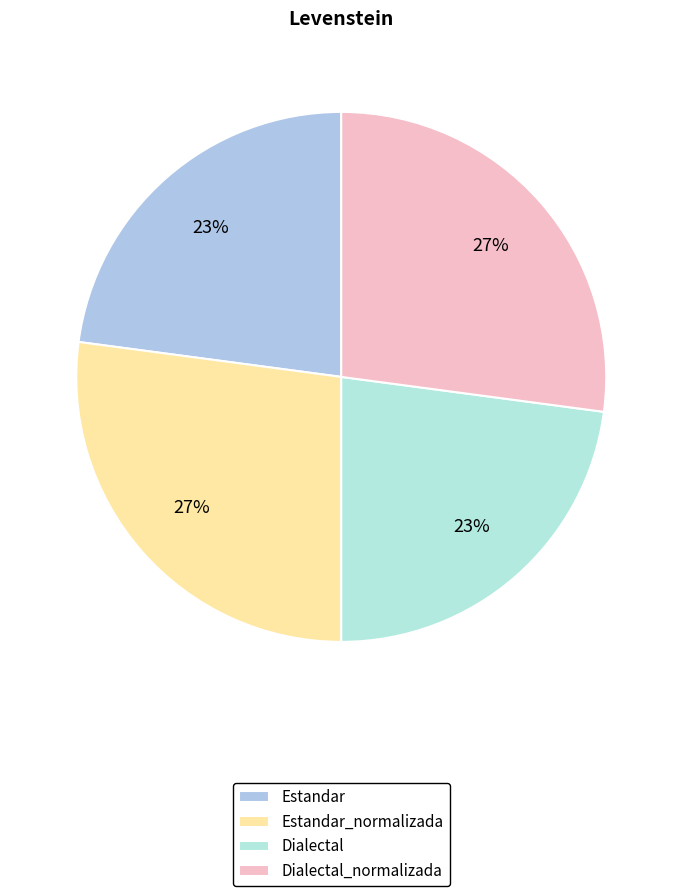

What percentage is NOT represented by Estandar?

77.1%